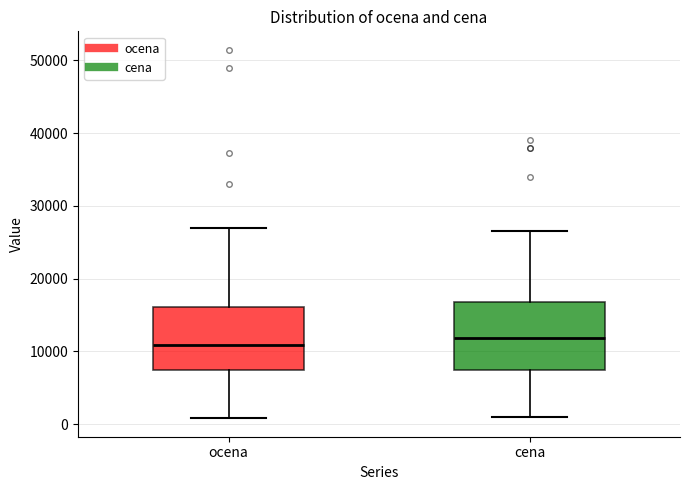

Reading left to right, transcribe this box plot: for each box, give where its median line is, the range the box spans, and where its two whiskers end, as read against the y-axis. The values are not printed on the chart, so give them approximately, as read against the axis.

ocena: median 11000, box 7000 to 16000, whiskers 1000 to 27000
cena: median 12000, box 7000 to 17000, whiskers 1000 to 27000